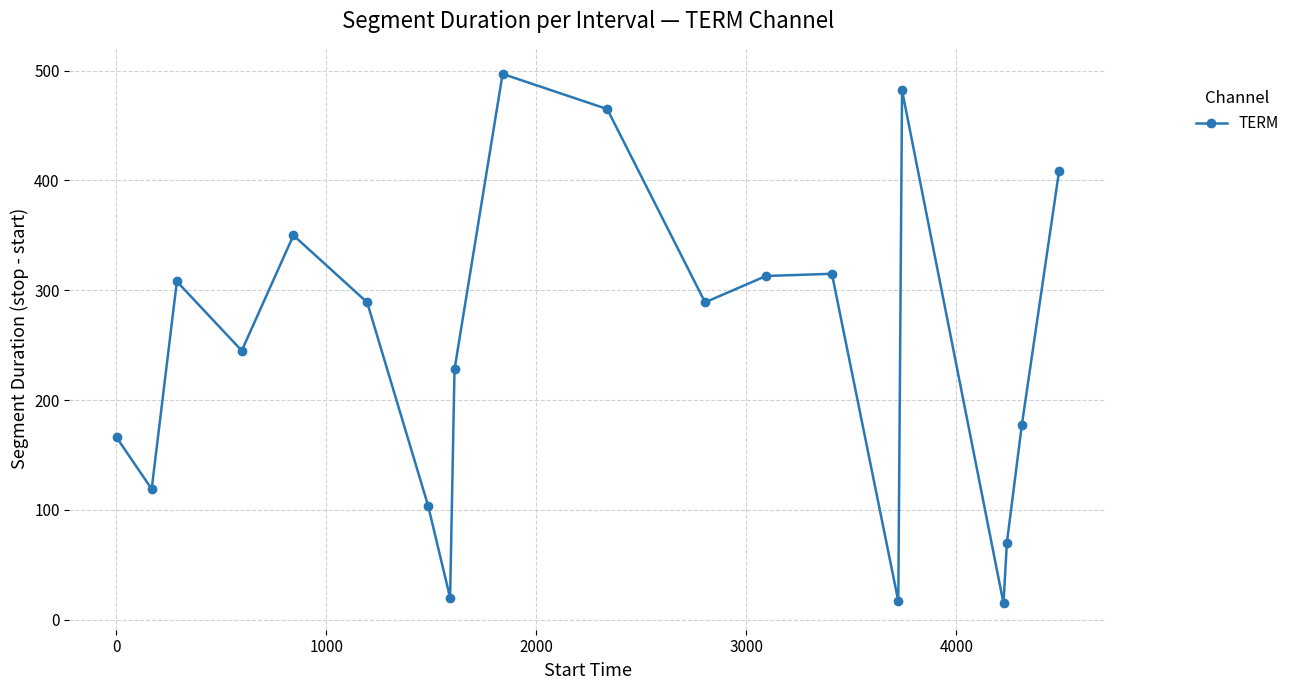

What is the maximum value shown in the chart?

497